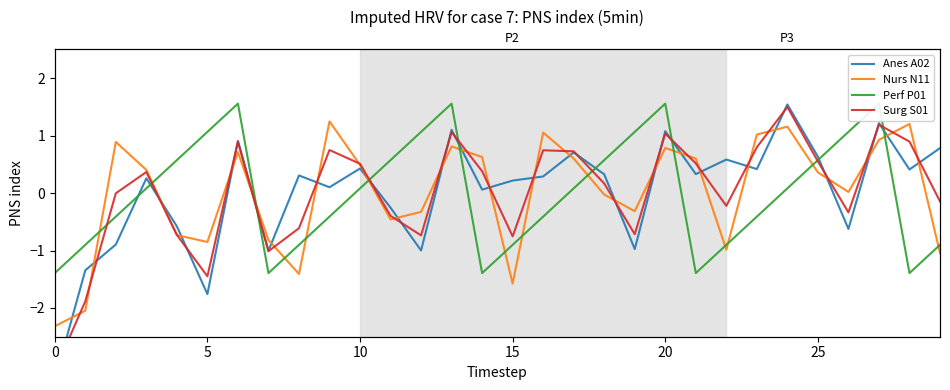

What is the maximum value for Surg S01?

1.5